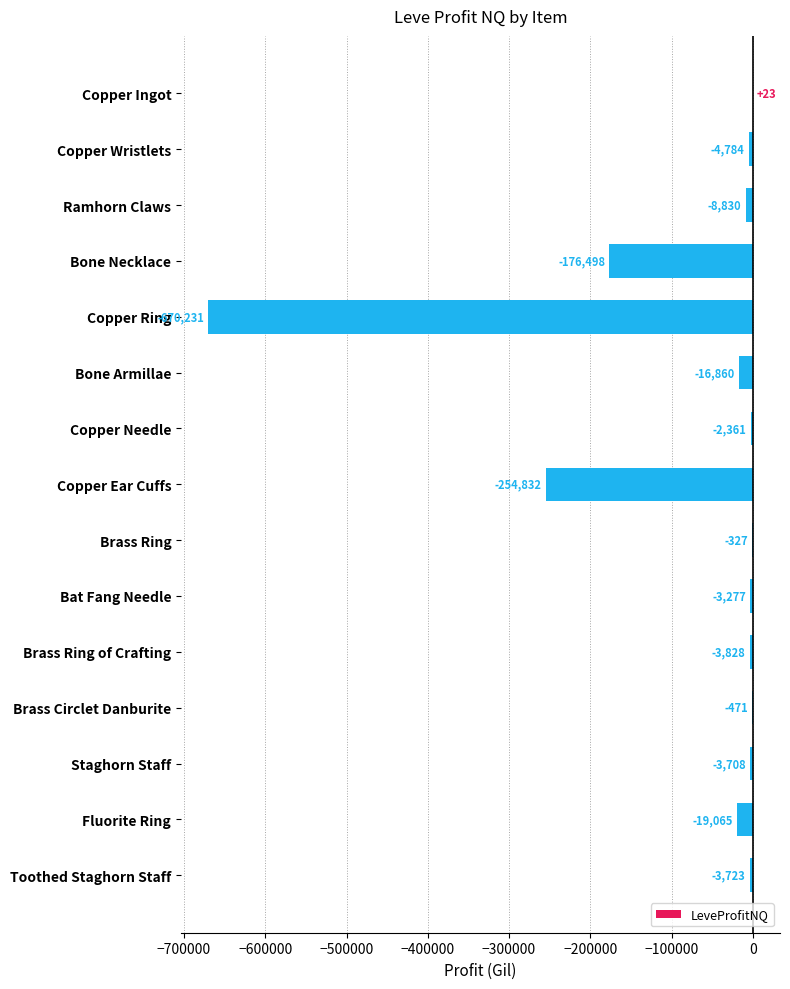

Which category has the highest value across all series?

Copper Ingot